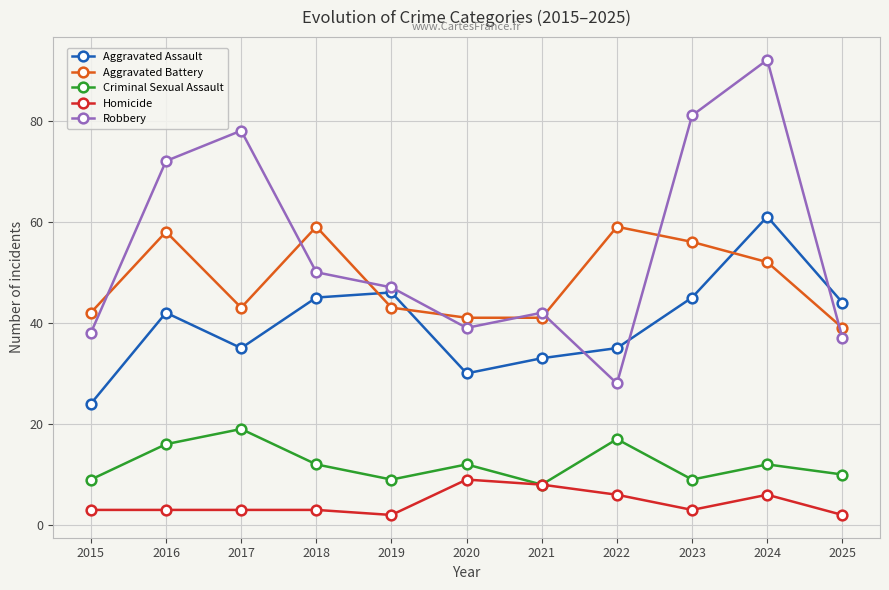

What is the difference between the second highest and minimum values in the Aggravated Battery series?

20